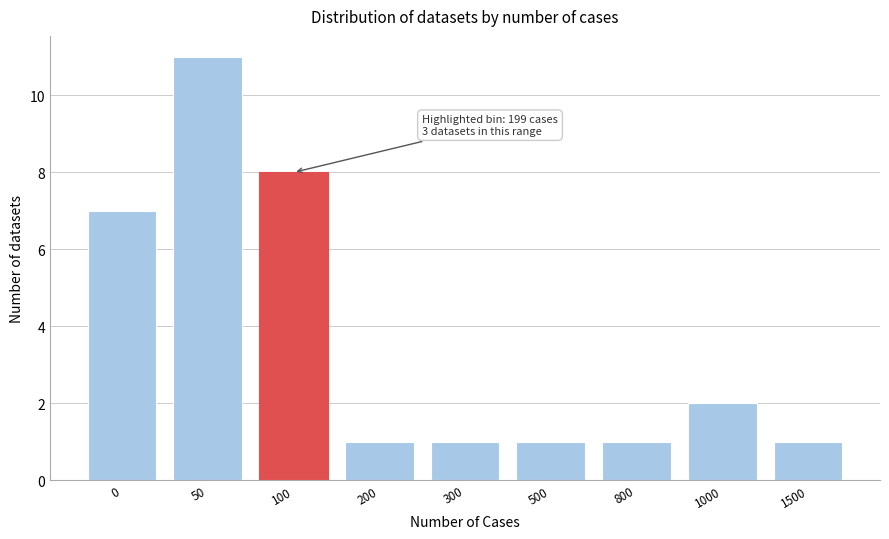

Reading right to left, what are all the values shown in this chart?

1500=1	1000=2	800=1	500=1	300=1	200=1	100=8	50=11	0=7